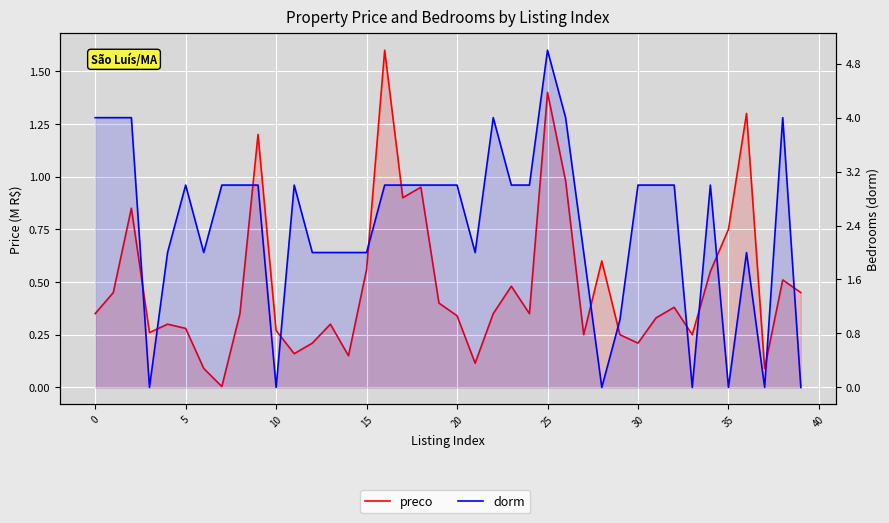

Which category has the highest value in the dorm series?

25